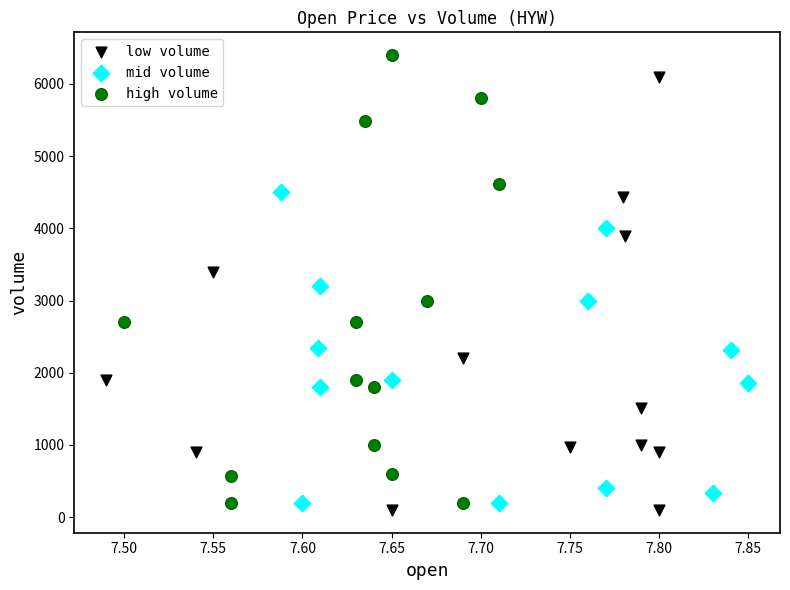

Which series reaches the maximum Y coordinate?

high volume